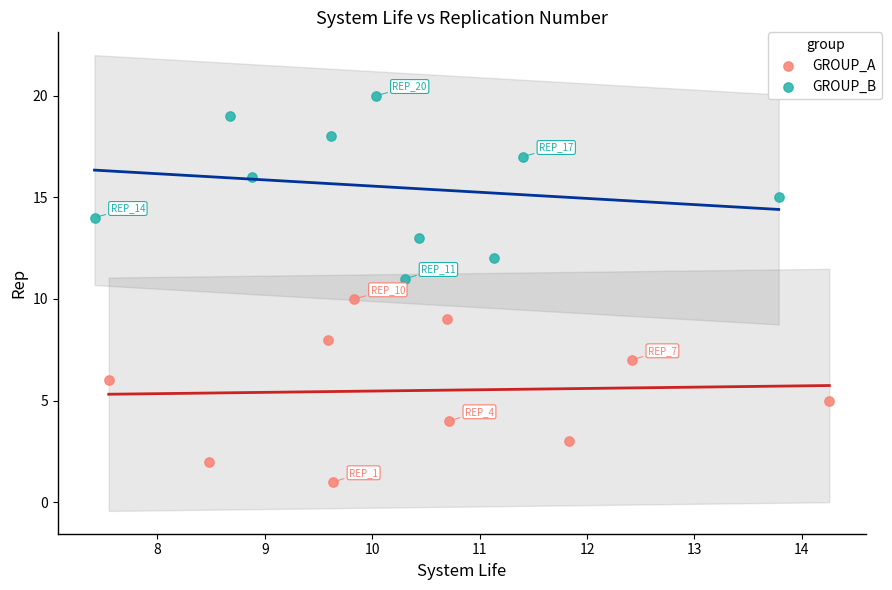

Which series reaches the maximum Y coordinate?

GROUP_B